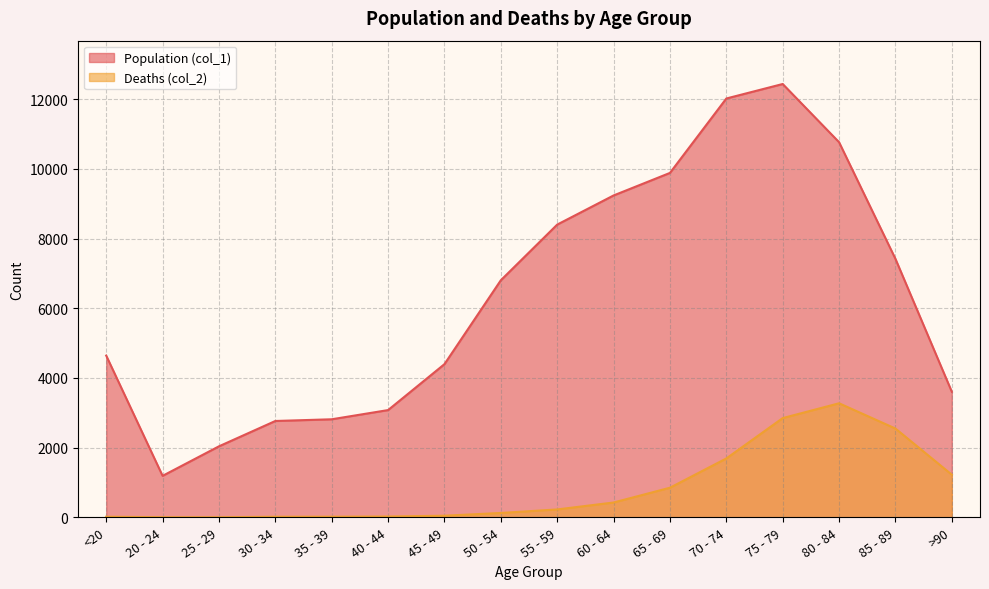

True or false: Deaths (col_2) and Population (col_1) cross at least once.

False